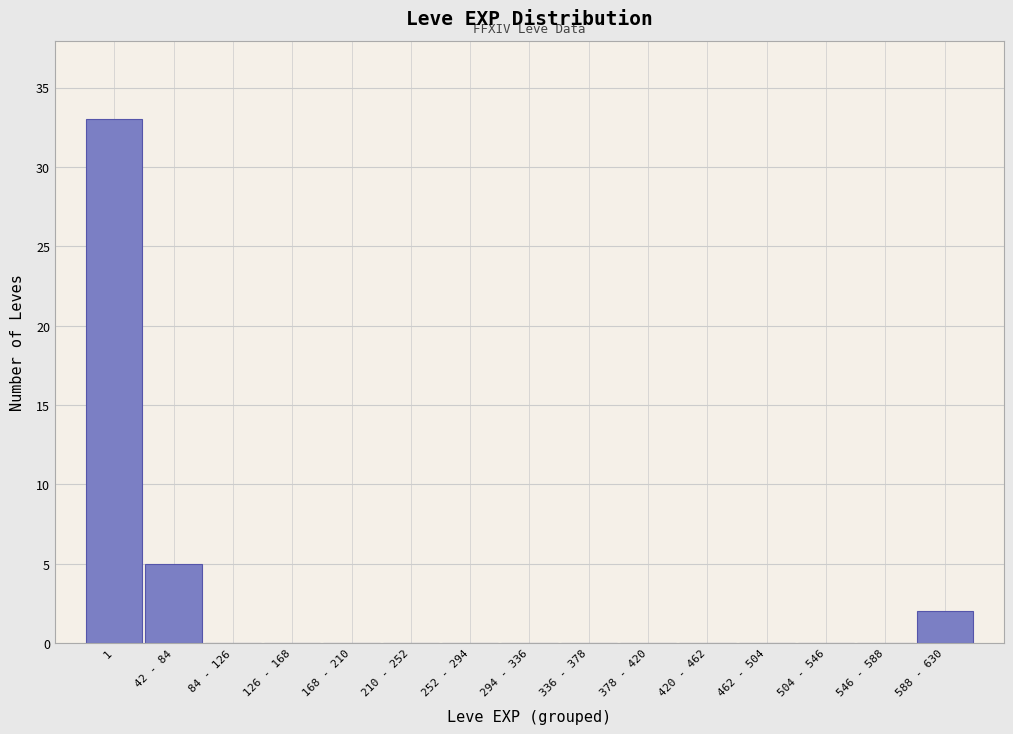

Reading left to right, list all the values displayed in this chart.

1=33	42 - 84=5	84 - 126=0	126 - 168=0	168 - 210=0	210 - 252=0	252 - 294=0	294 - 336=0	336 - 378=0	378 - 420=0	420 - 462=0	462 - 504=0	504 - 546=0	546 - 588=0	588 - 630=2